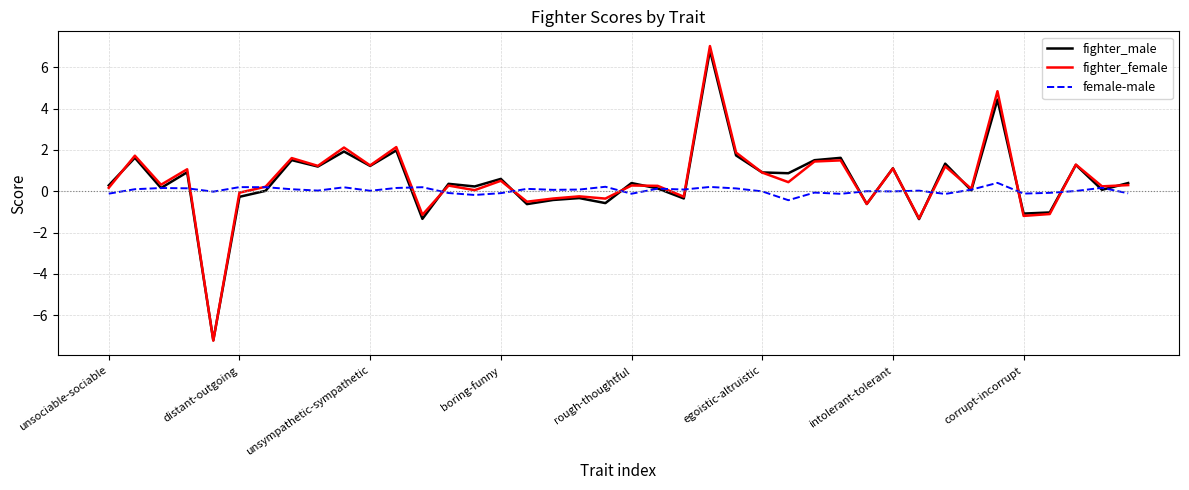

True or false: fighter_male has more than 1 points higher than both neighbors.

True